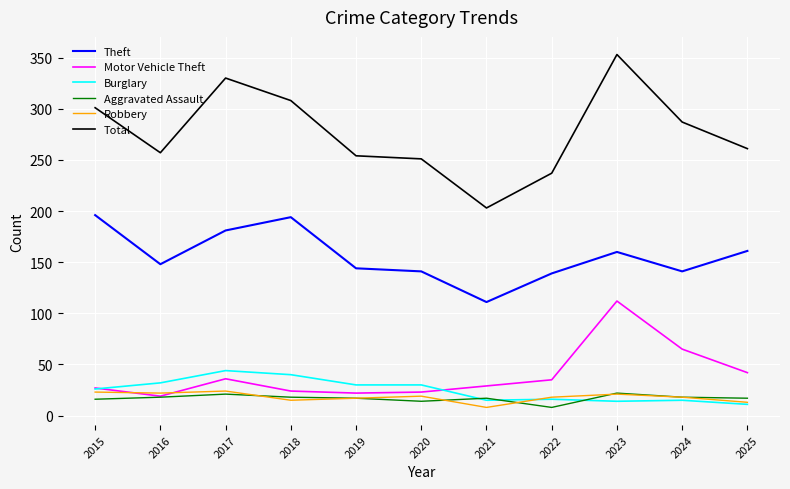

At which category is the sum across all series the highest?

2023